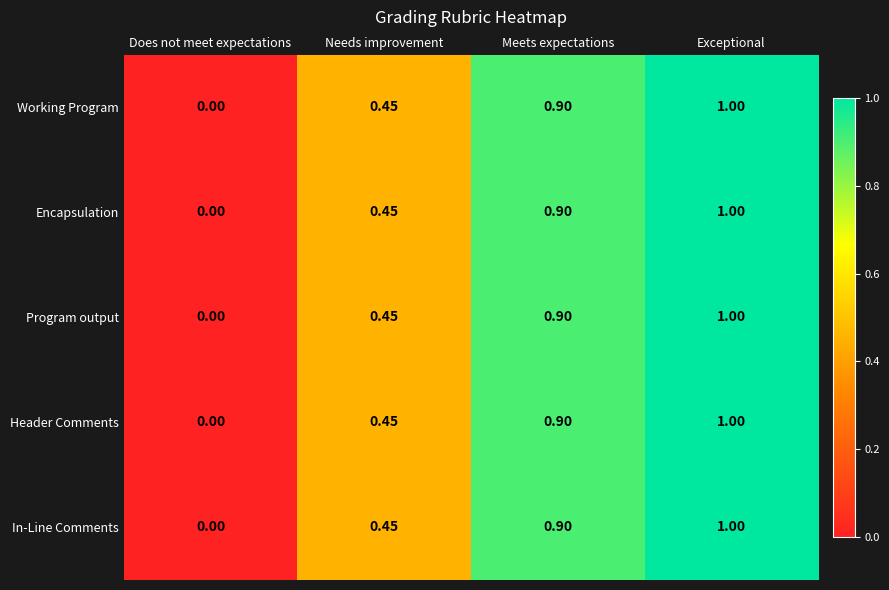

What is the total value across all series at Meets expectations?

4.5